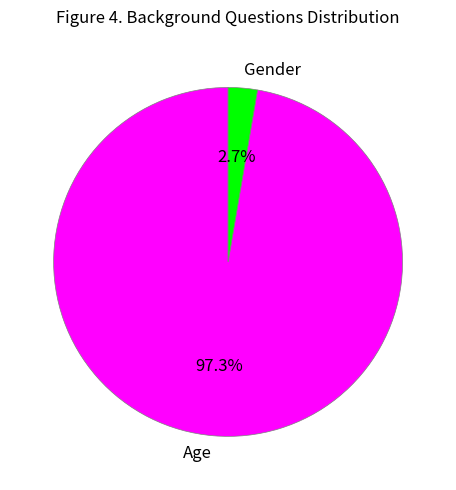

Which slice represents more than half of the pie?

Age